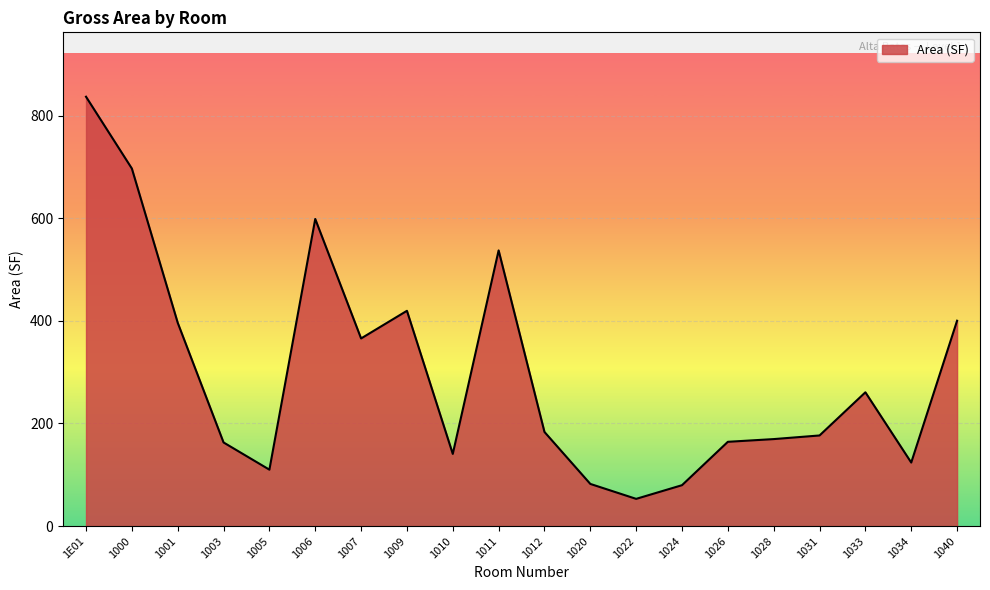

What is the greatest value displayed?

836.9